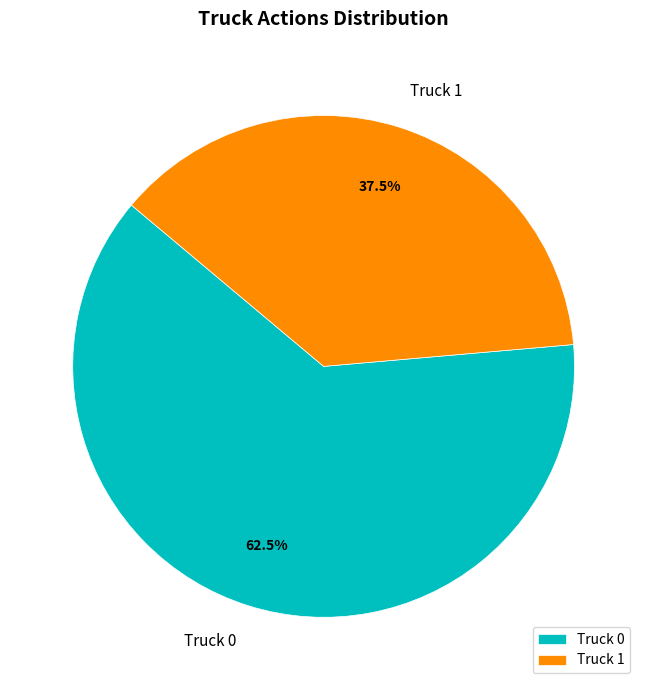

What percentage is NOT represented by Truck 0?

37.5%